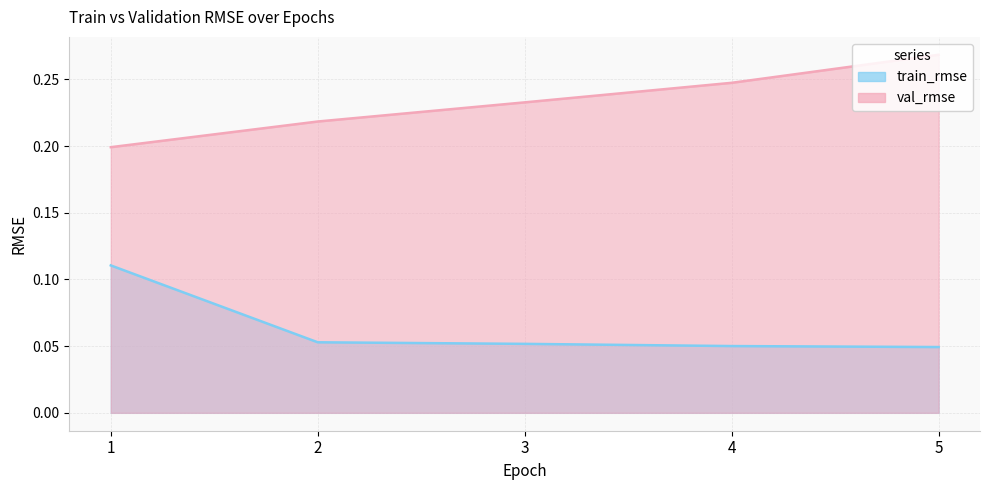

What is the difference between the train_rmse values at 4 and 1?

0.1